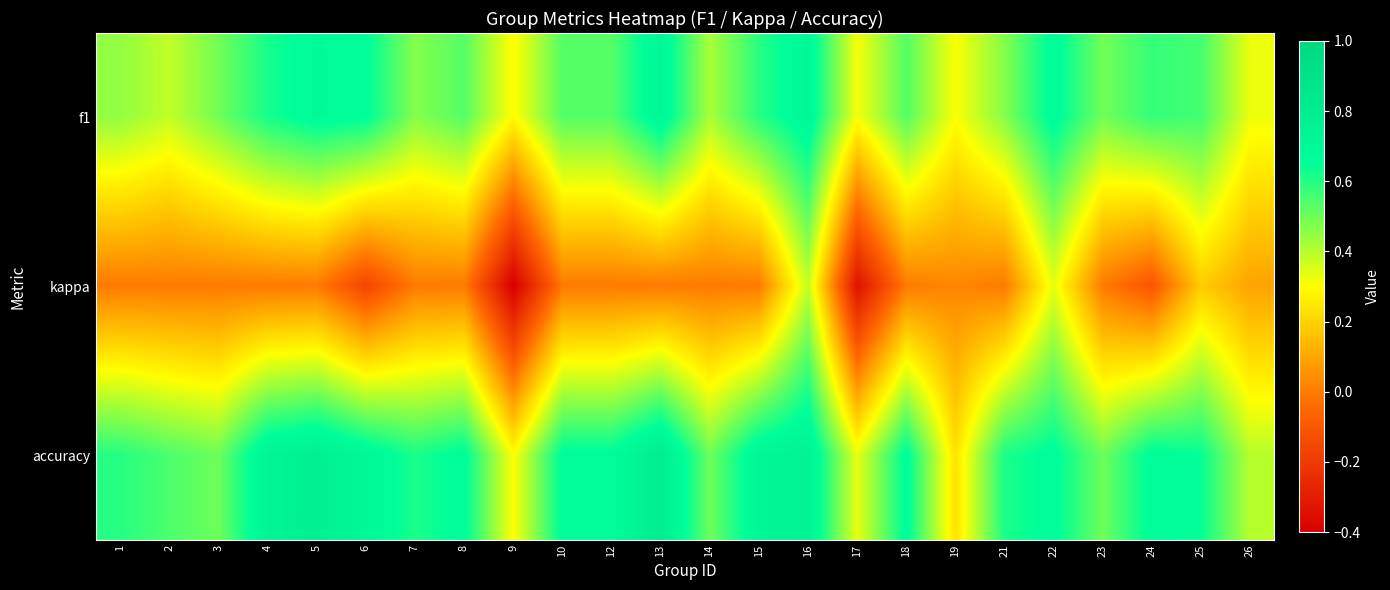

Which series changed the most between 5 and 6?

kappa